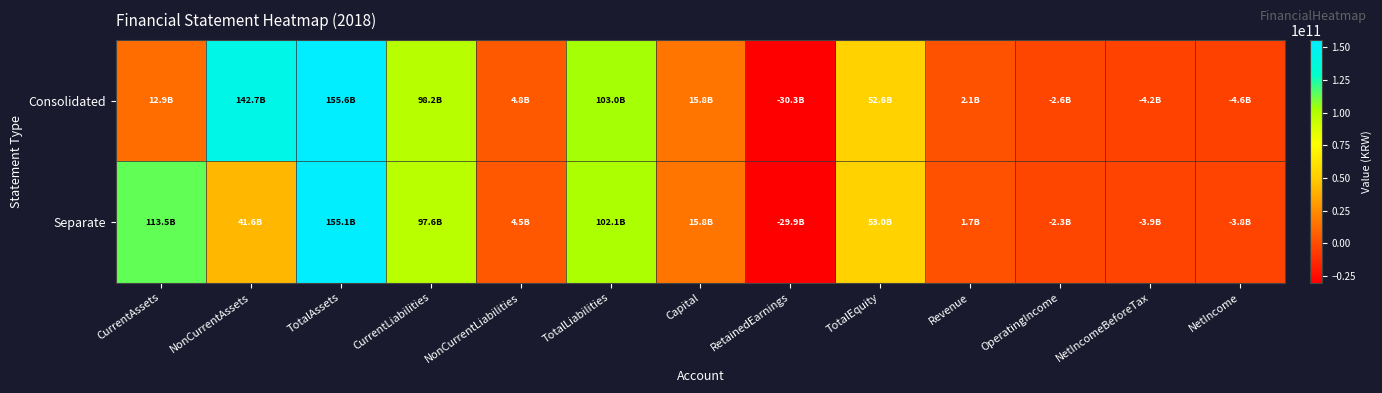

Reading left to right, transcribe all the data shown in this chart.

Consolidated: CurrentAssets=12889040548	NonCurrentAssets=142717943578	TotalAssets=155606984126	CurrentLiabilities=98182078077	NonCurrentLiabilities=4803650558	TotalLiabilities=102985728635	Capital=15817482500	RetainedEarnings=-30268632594	TotalEquity=52621255491	Revenue=2092987595	OperatingIncome=-2563116612	NetIncomeBeforeTax=-4187836031	NetIncome=-4622061436
Separate: CurrentAssets=113503788540	NonCurrentAssets=41587936297	TotalAssets=155091724837	CurrentLiabilities=97646499795	NonCurrentLiabilities=4469356123	TotalLiabilities=102115855918	Capital=15817482500	RetainedEarnings=-29928419166	TotalEquity=52975868919	Revenue=1651939332	OperatingIncome=-2334329305	NetIncomeBeforeTax=-3934240895	NetIncome=-3847191395